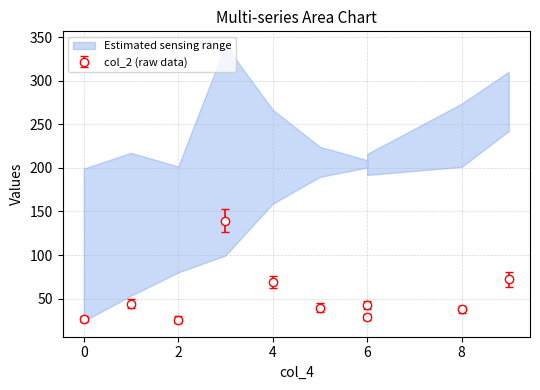

Is the value of col_3 at 1 greater than the value of col_2 at 6?

Yes